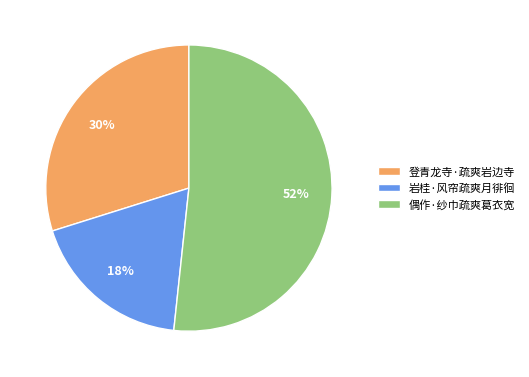

Which has a higher value, 登青龙寺·疏爽岩边寺 or 岩桂·风帘疏爽月徘徊?

登青龙寺·疏爽岩边寺